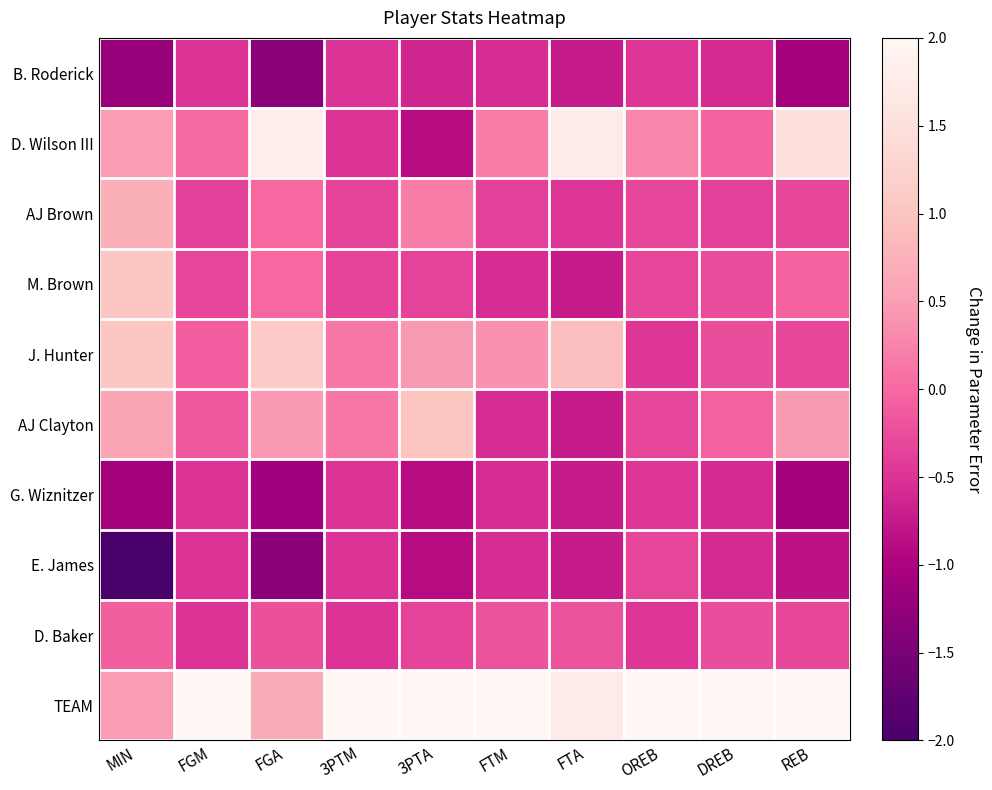

At how many categories does at least one series exceed 1?

10